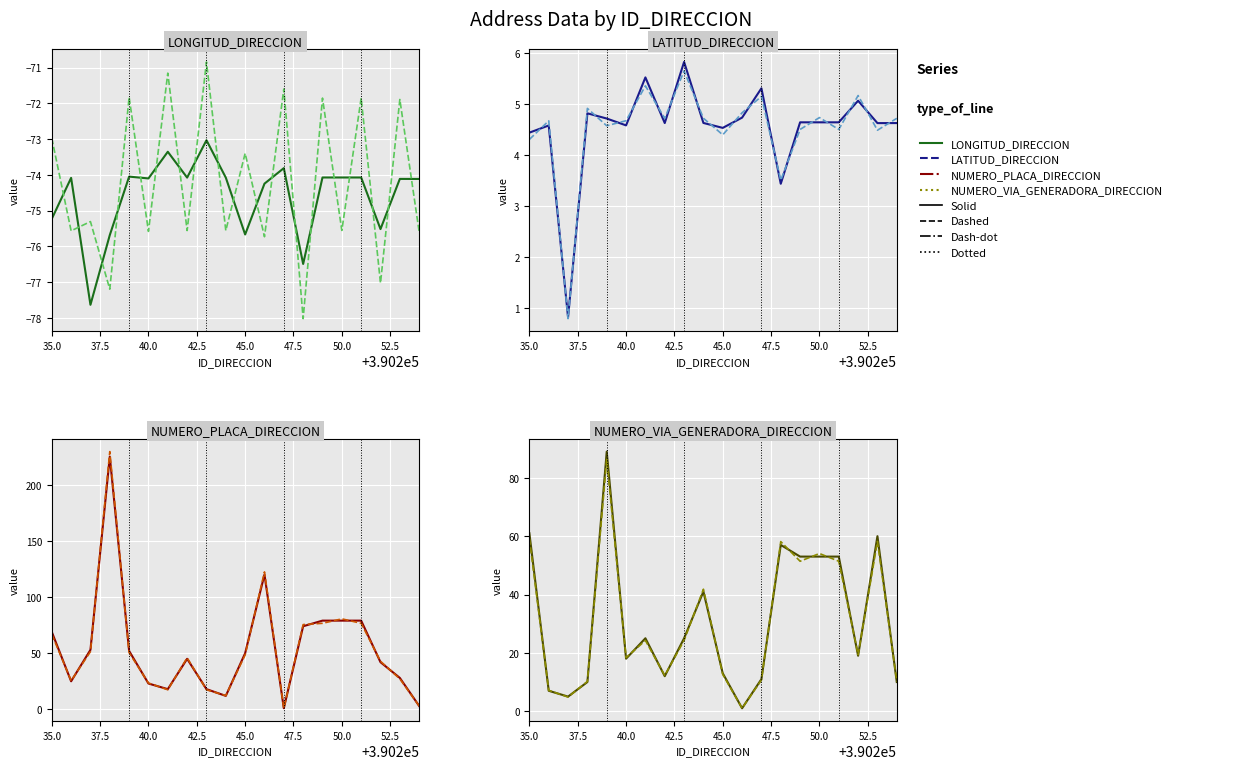

True or false: LONGITUD_DIRECCION and LATITUD_DIRECCION intersect in this chart.

False